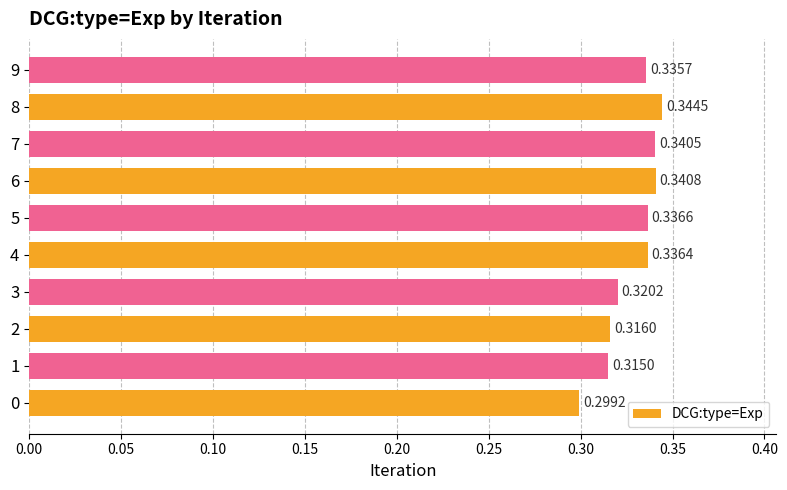

Between 9 and 5, which is larger?

5